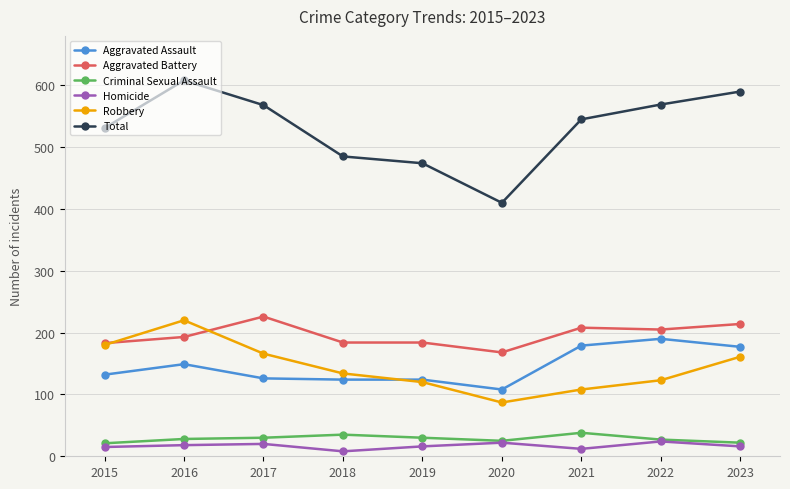

What is the total value across all series at 2015?

1062